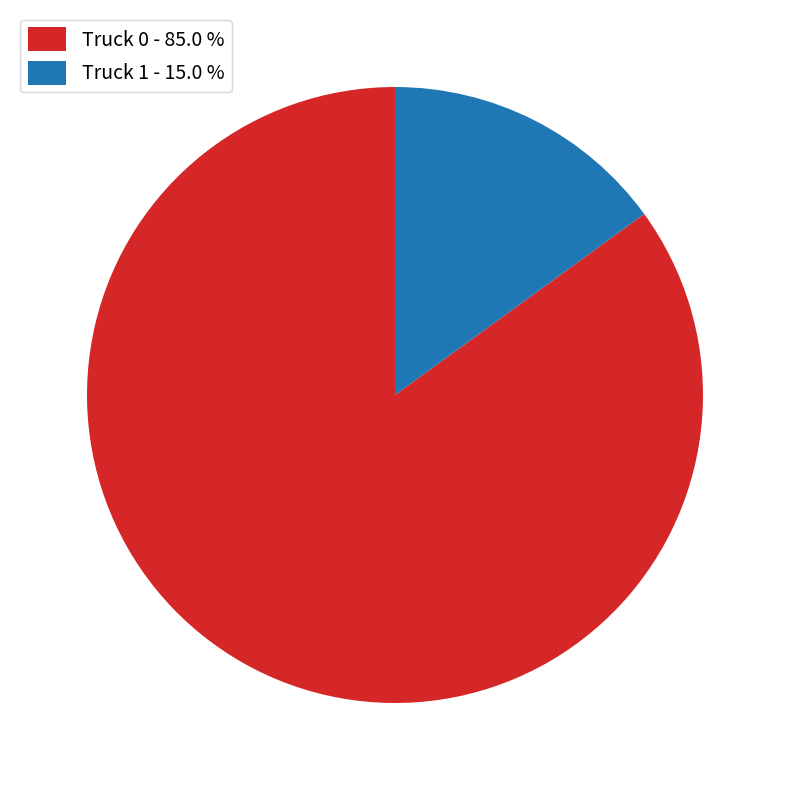

Is the sum of Truck 0 - 85.0 % and Truck 1 - 15.0 % greater than half?

Yes